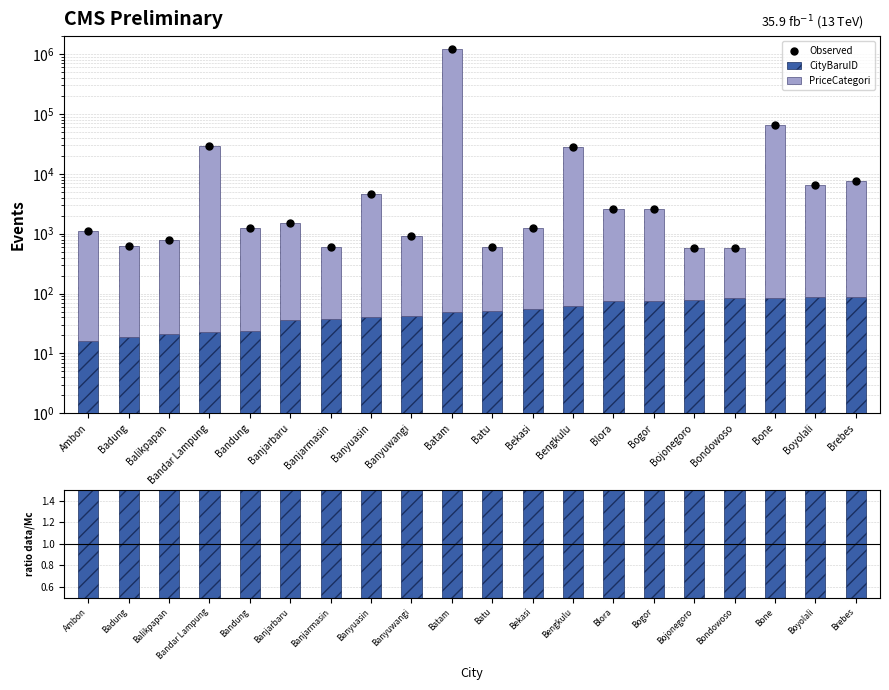

Is the value of ratio data/Mc at Bojonegoro greater than the value of Observed at Bondowoso?

No